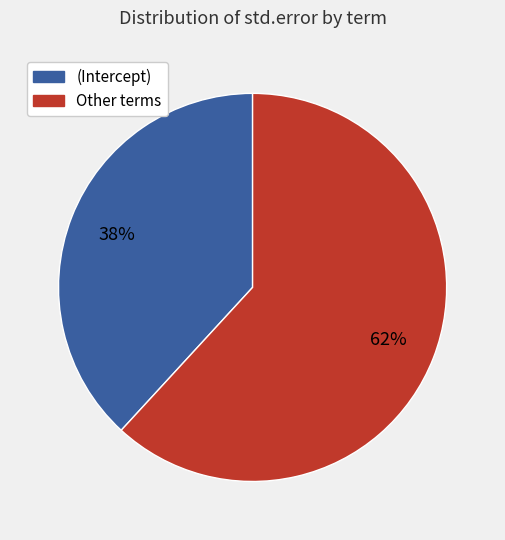

Is there a majority slice in this chart?

Yes